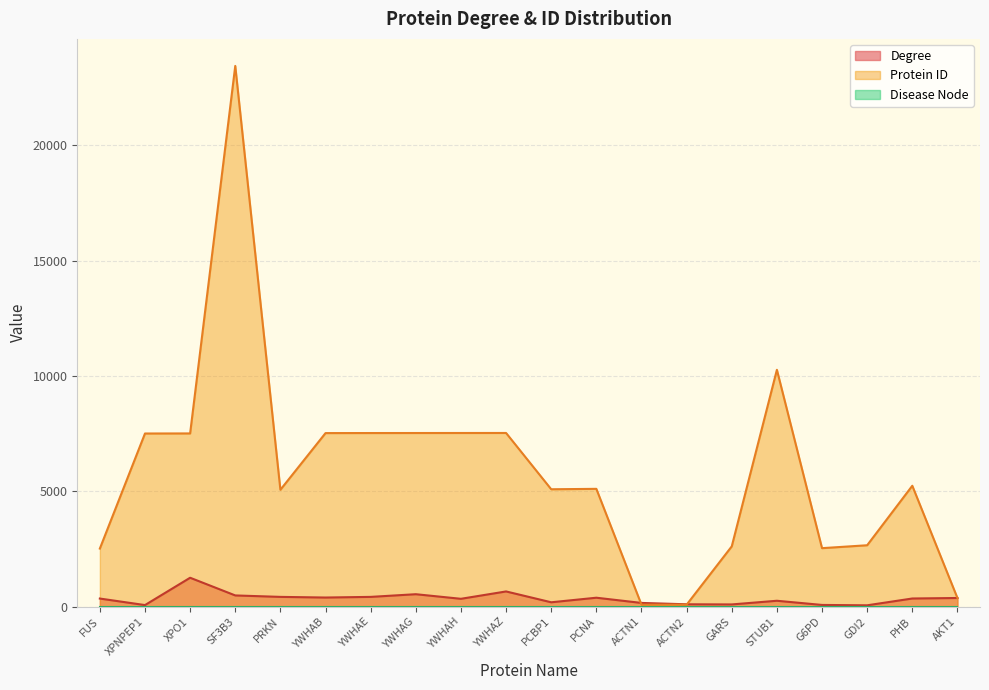

Which has a higher value, FUS or AKT1?

AKT1